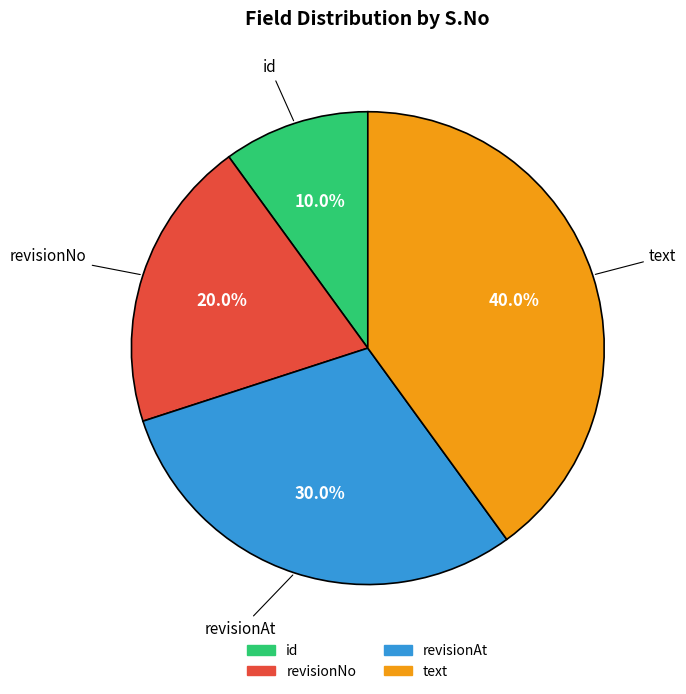

To the nearest percent, what percentage of the pie is revisionAt?

30%